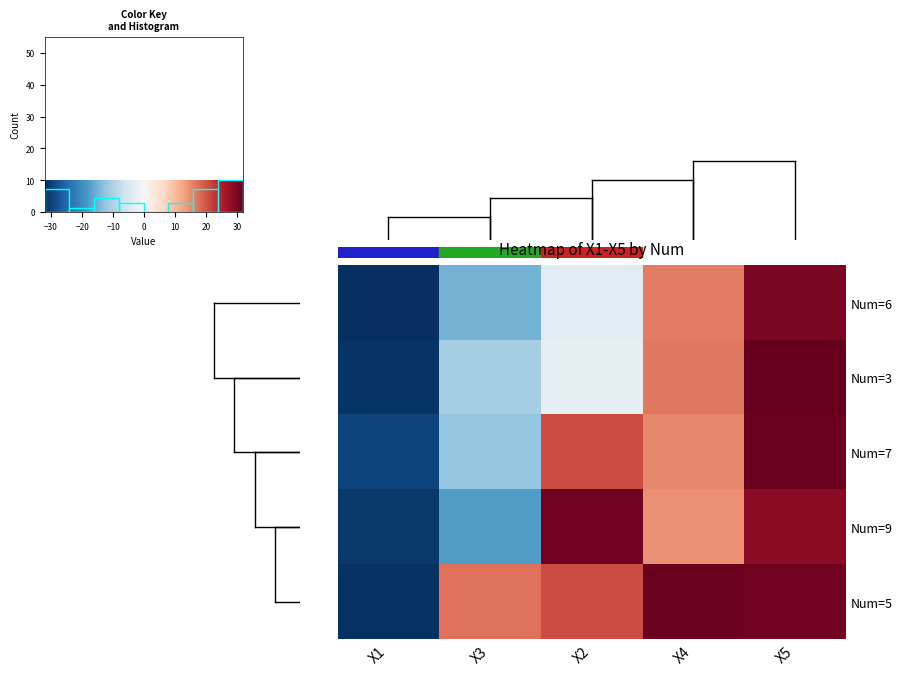

At which label does 3 first exceed -3?

X4